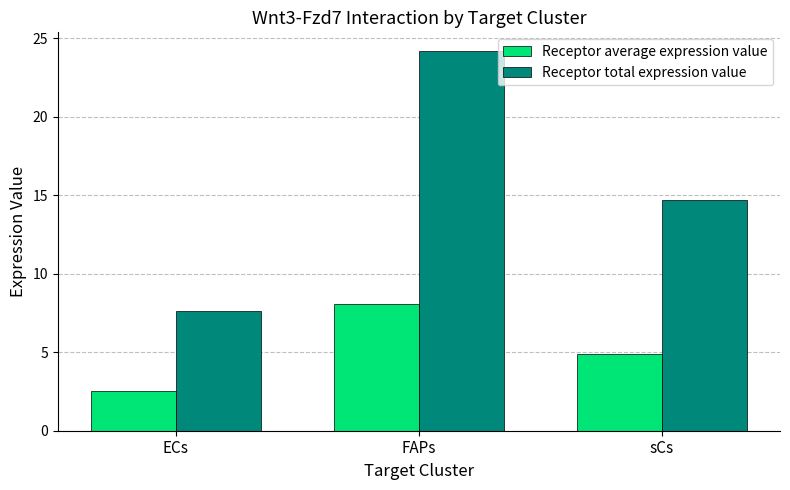

What are all the series names shown in the legend?

Receptor average expression value, Receptor total expression value